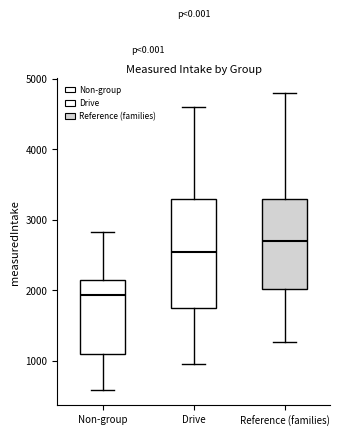

Where is the upper edge of the box for Drive on the y-axis? The values are not printed on the chart, so give them approximately, as read against the axis.

3300